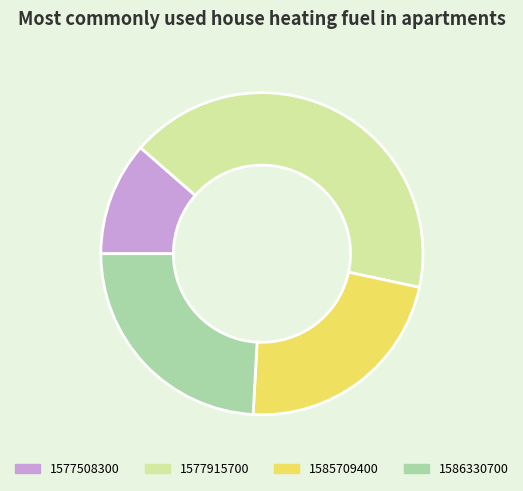

What is the ratio of the value at 1585709400 to the value at 1586330700?

0.9